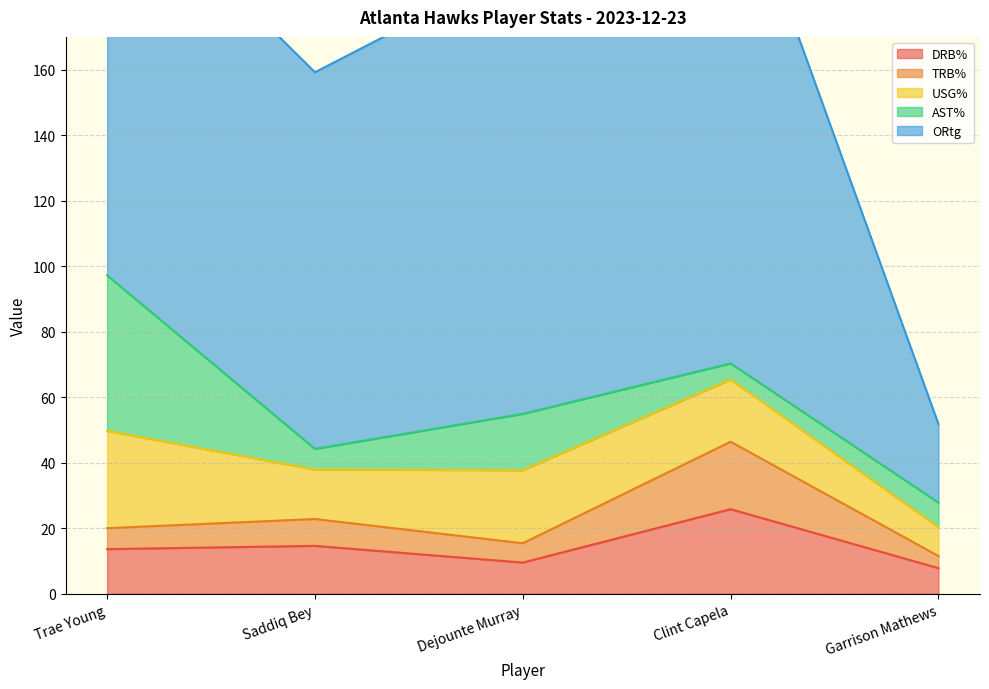

True or false: USG% has more than 1 interior local peaks.

False